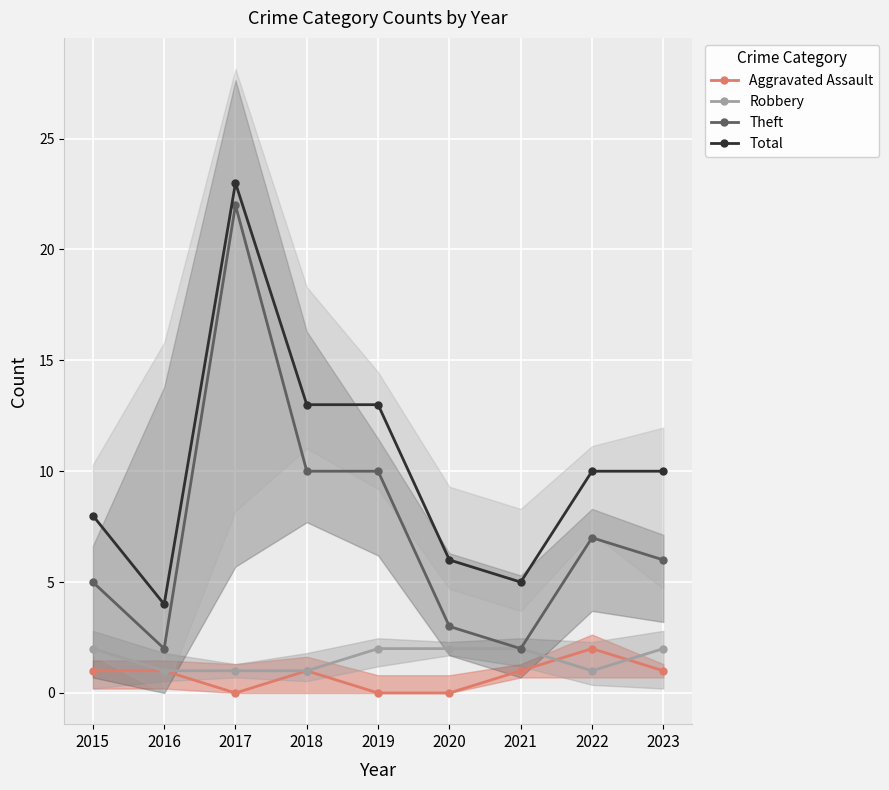

Rank the series by their maximum value, from lowest to highest.

Aggravated Assault, Robbery, Theft, Total